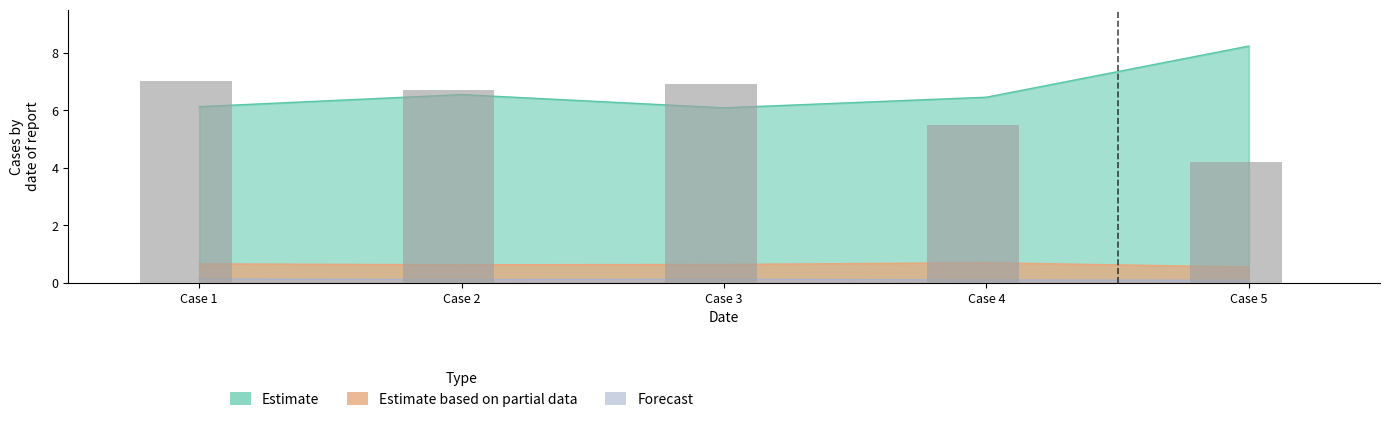

At which category does the chart reach its minimum across all series?

Case 5